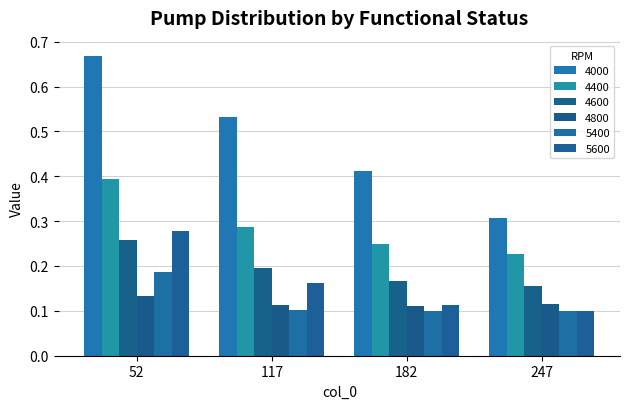

How many bars are there in each group?

6